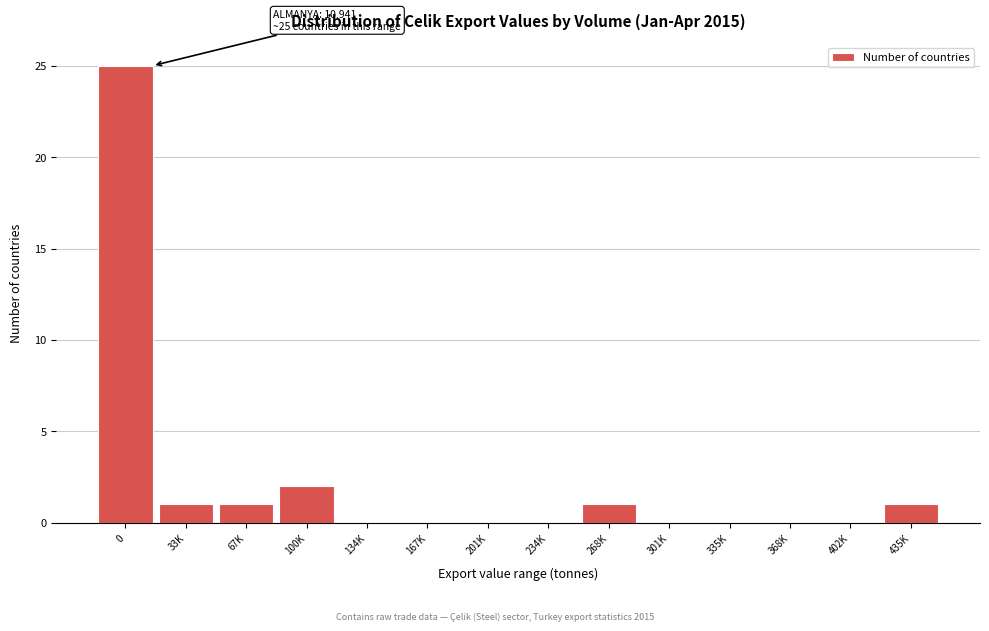

Reading left to right, what are all the values shown in this chart?

0=25	33K=1	67K=1	100K=2	134K=0	167K=0	201K=0	234K=0	268K=1	301K=0	335K=0	368K=0	402K=0	435K=1